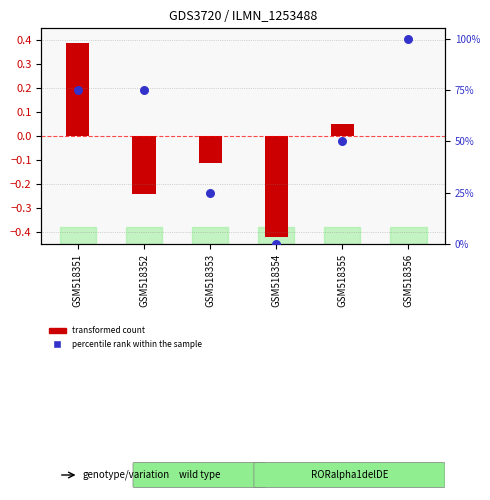

What is the change in value from GSM518354 to GSM518355?

+50